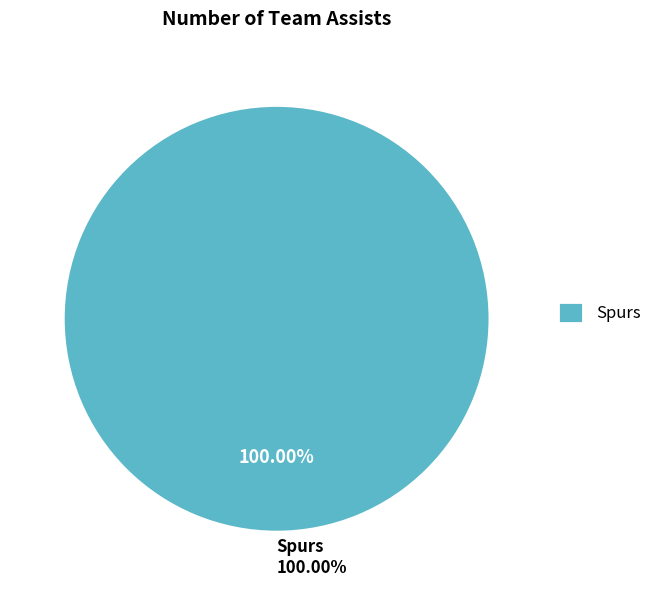

The Spurs slice represents 90% of the pie. True or false?

False